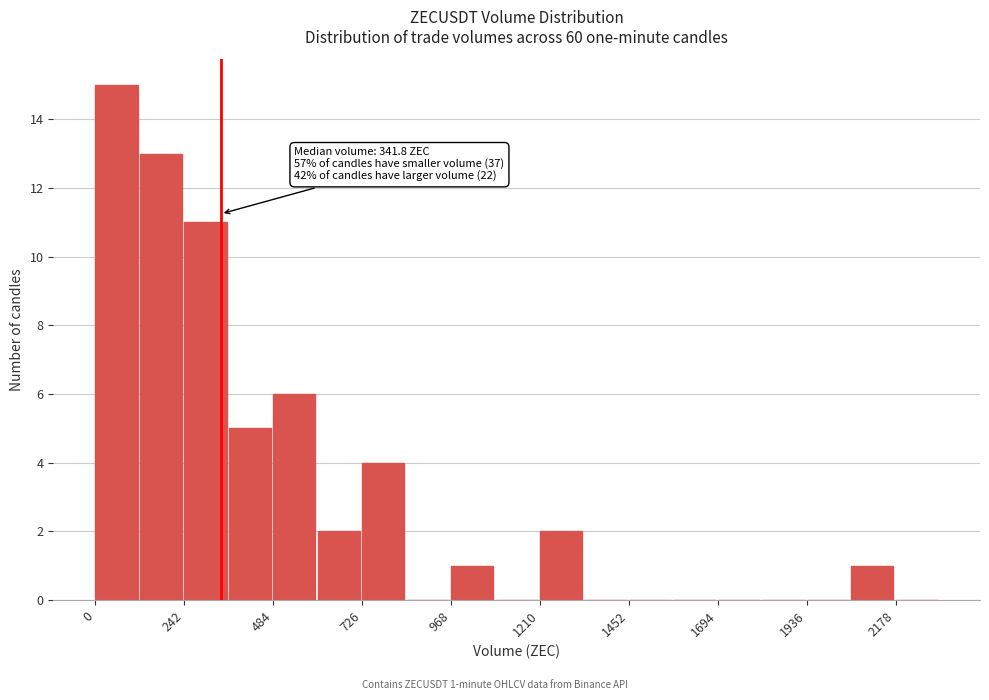

Around what value on the x-axis is the tallest bar? Give the approximate position of its centre, as read against the axis.

50